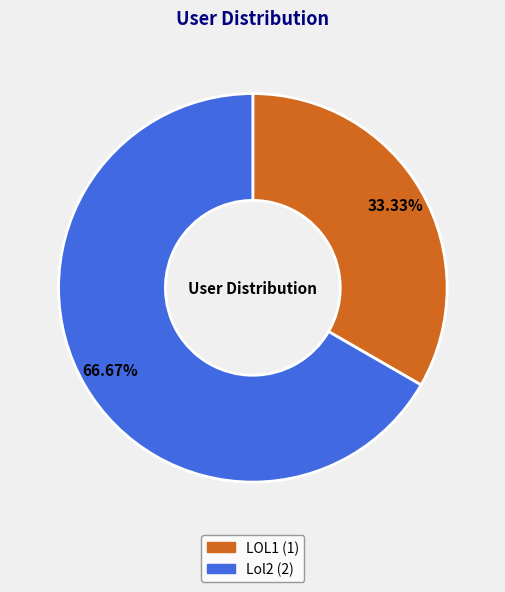

What is the total percentage of LOL1 and Lol2?

100.0%